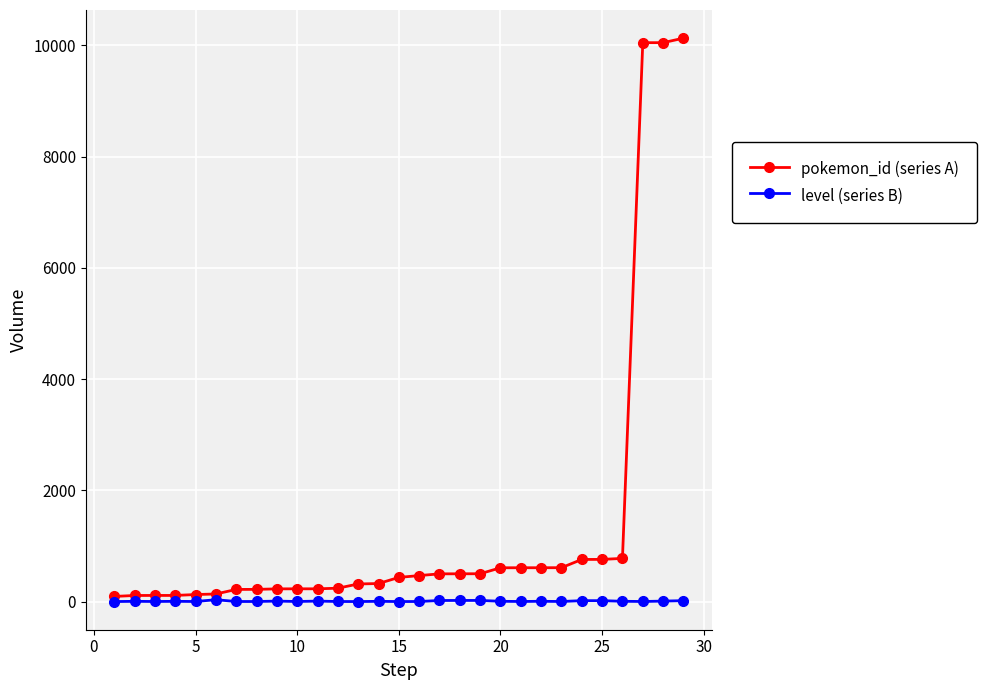

At how many categories does at least one series exceed 8146?

3